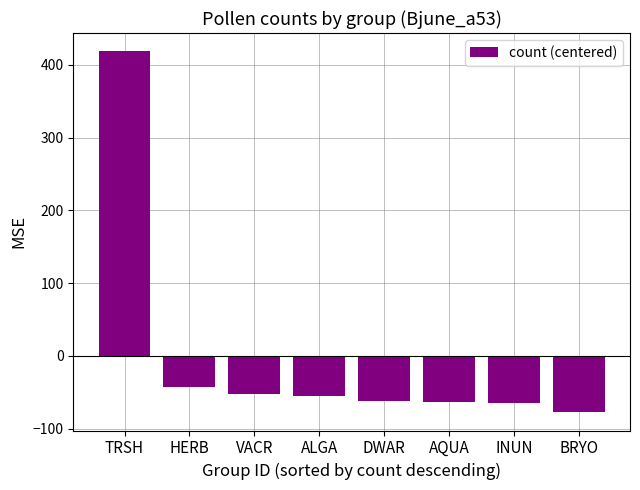

How many data points does each series have?

8